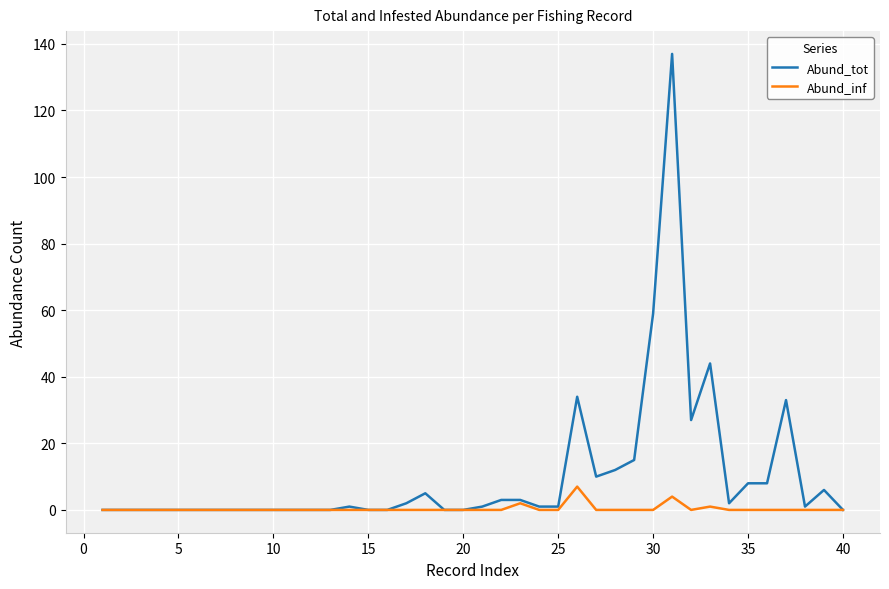

List the series in order of their peak value, lowest first.

Abund_inf, Abund_tot